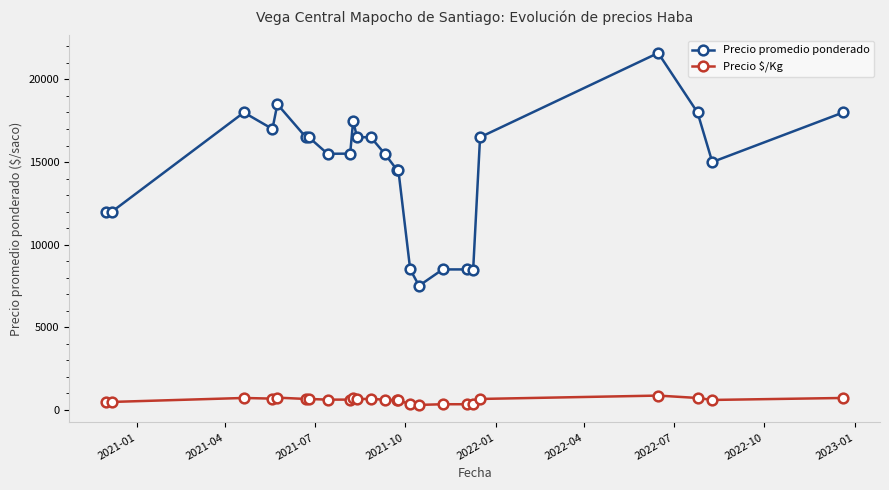

Rank the series by their maximum value, from lowest to highest.

Precio $/Kg, Precio promedio ponderado